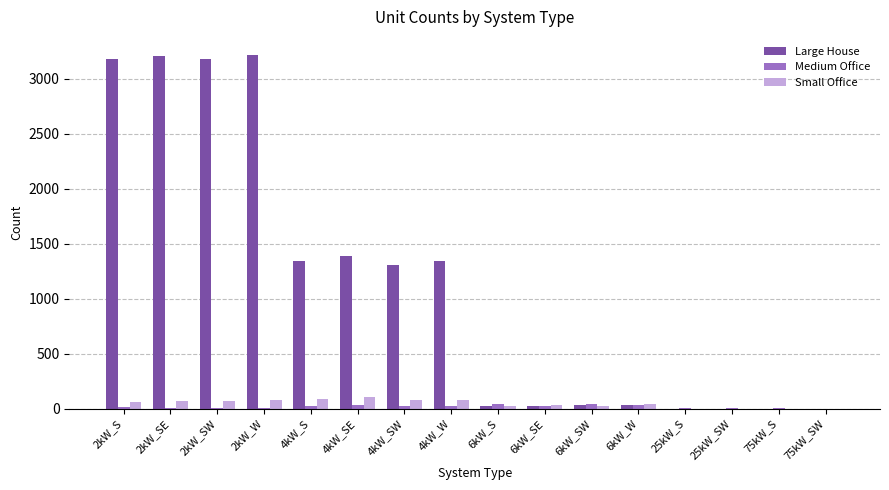

Count the number of data series in this chart.

3